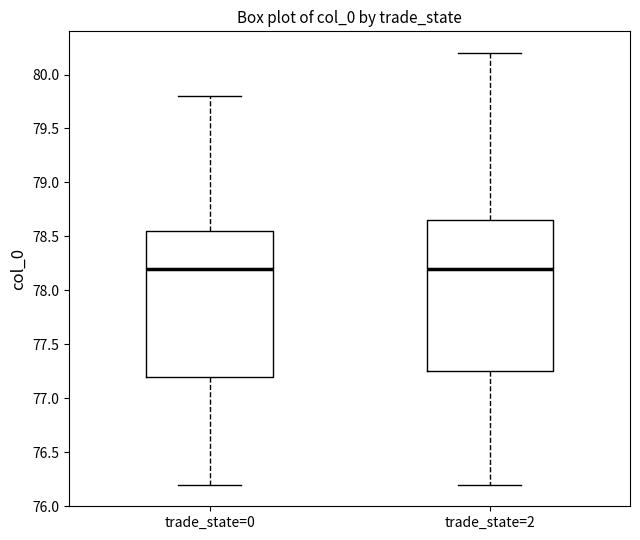

Where is the lower edge of the box for trade_state=0 on the y-axis? The values are not printed on the chart, so give them approximately, as read against the axis.

77.20